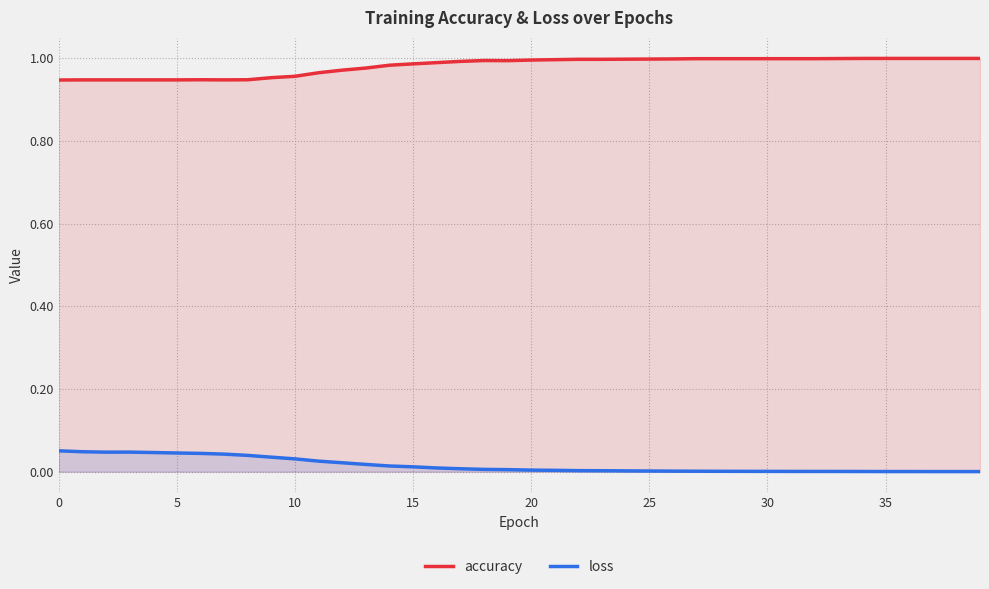

Is it true that accuracy equals 1.5 at 15?

False